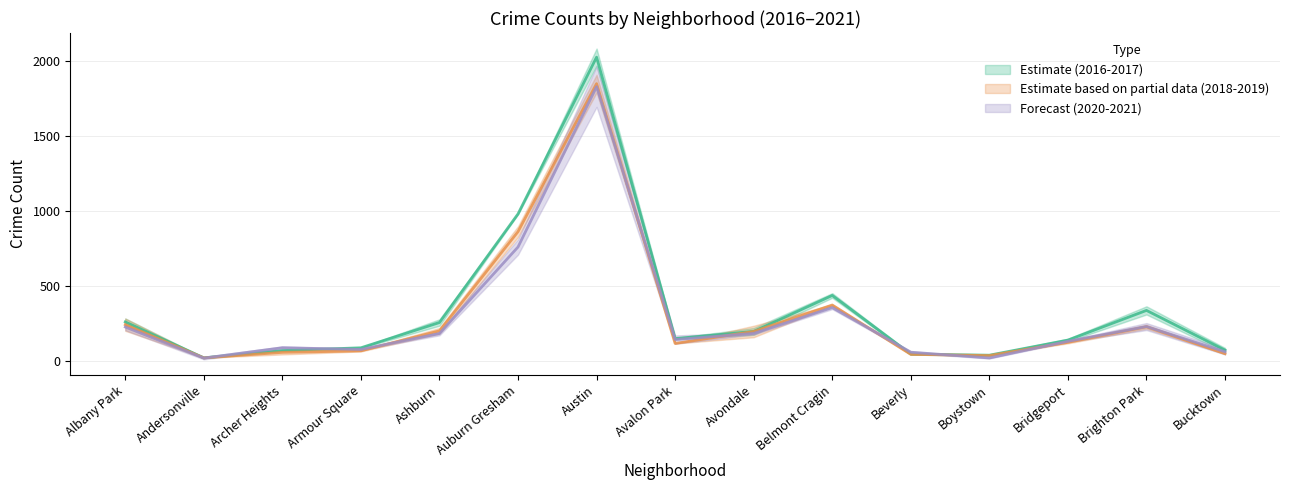

What is the highest value of the 2016 series?

1851.5